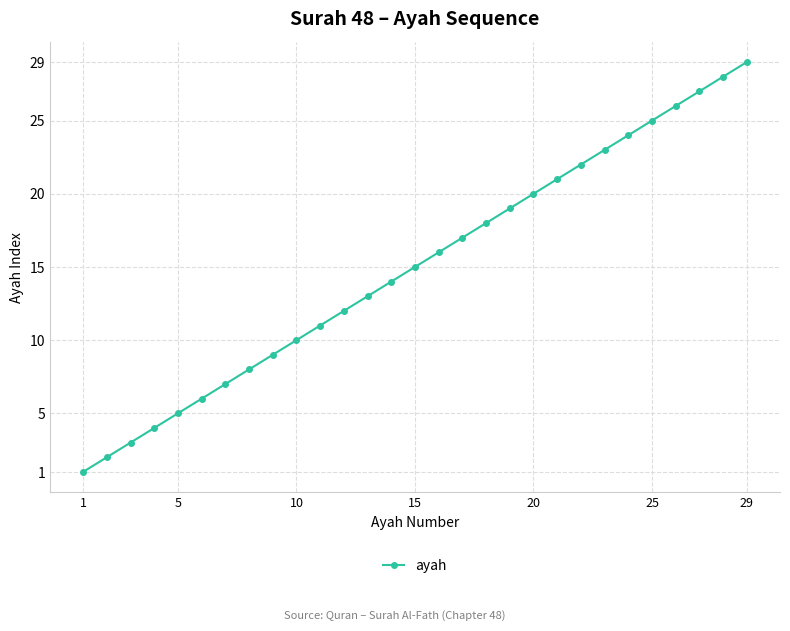

What is the difference between the maximum and minimum values?

28